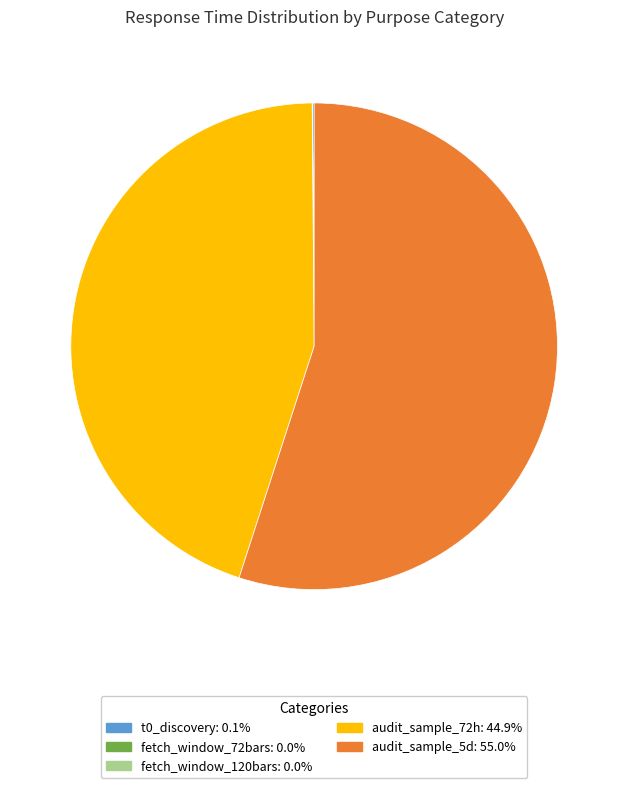

Is there a majority slice in this chart?

Yes